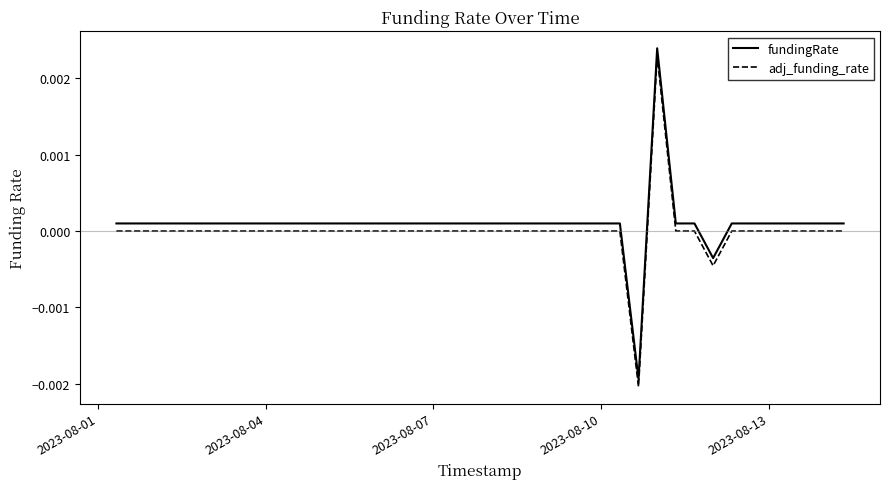

True or false: fundingRate and adj_funding_rate cross at least once.

False